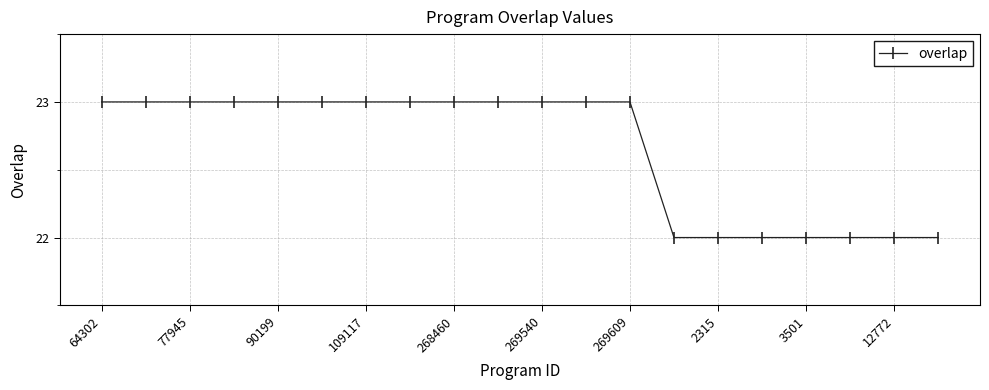

What is the value of the 2nd point from the left?

23